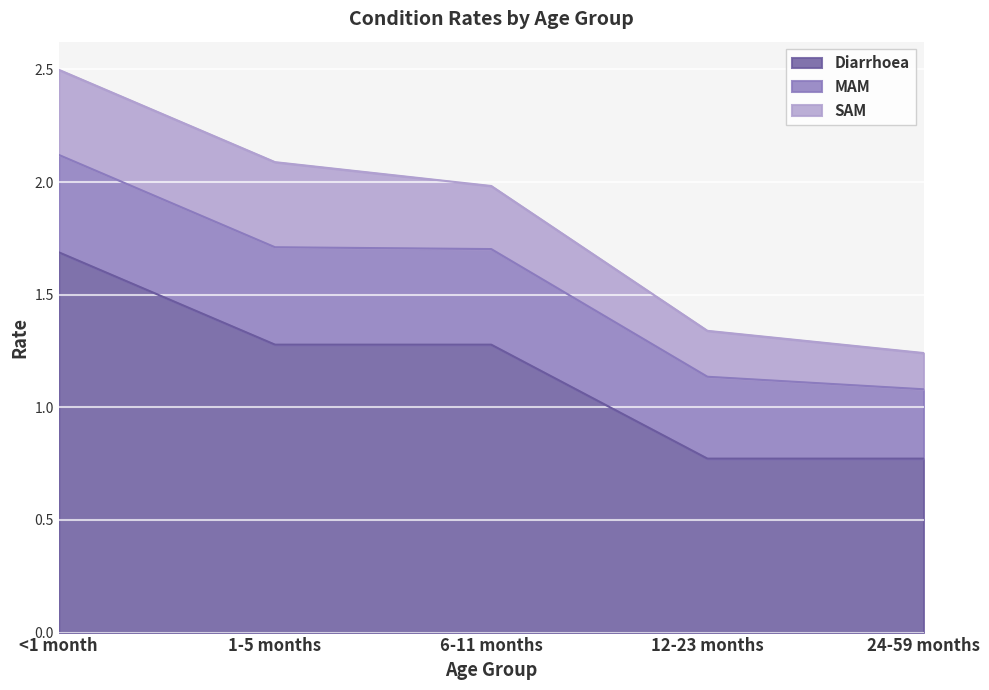

The value of MAM at 6-11 months is 0.4. True or false?

True